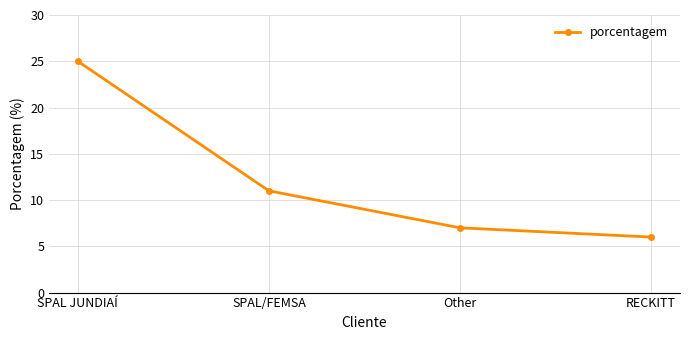

Which category has the lowest value across all series?

RECKITT